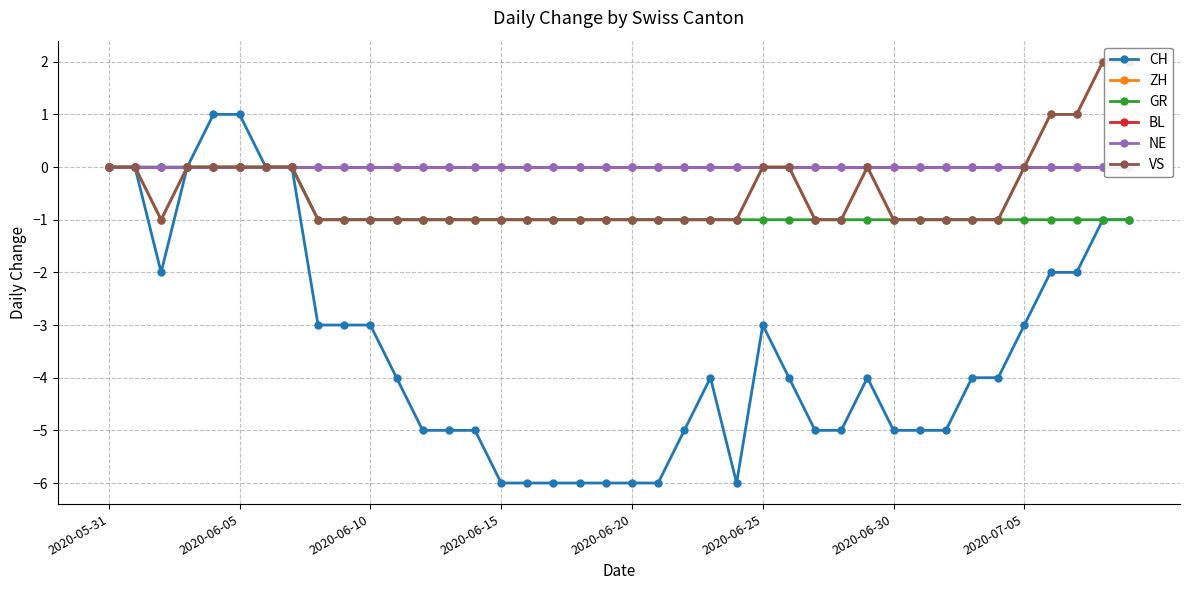

What is the label of the 22nd point from the right?

18